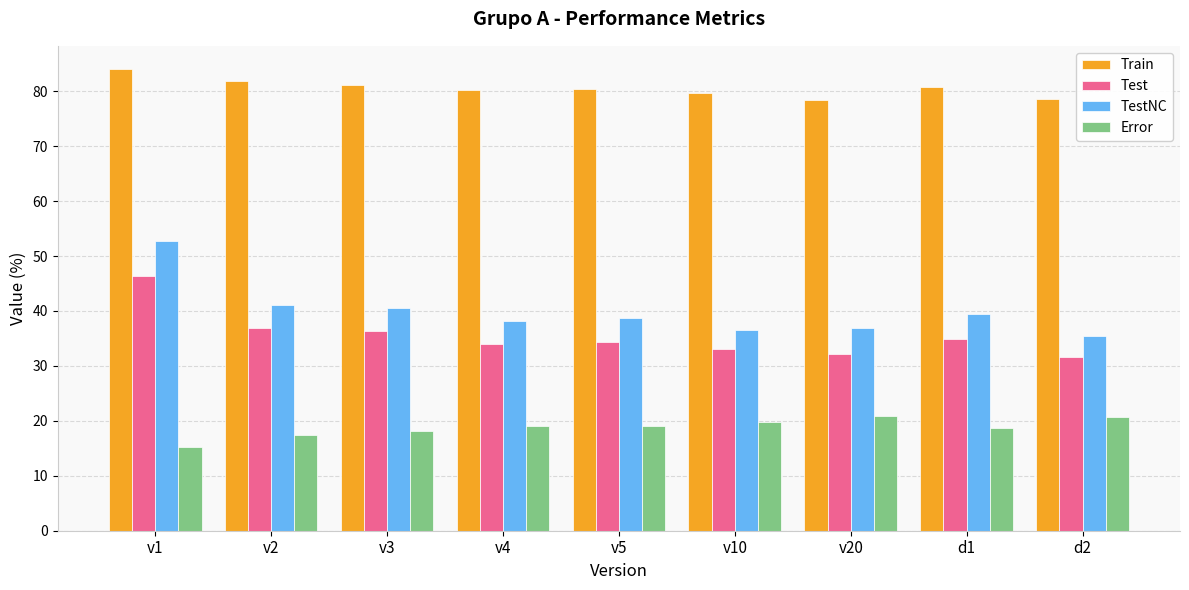

What is the sum of the Test values at d1 and v5?

69.1